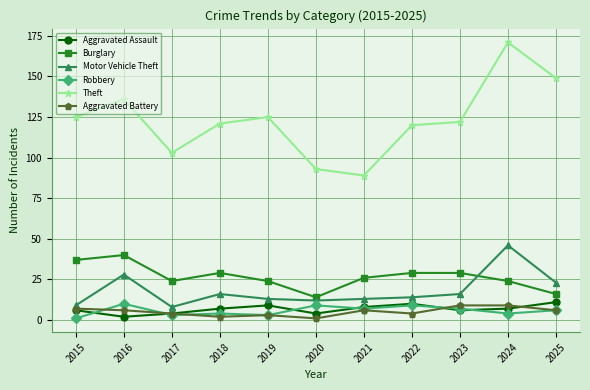

The Aggravated Battery series shows 6 at 2016. True or false?

True